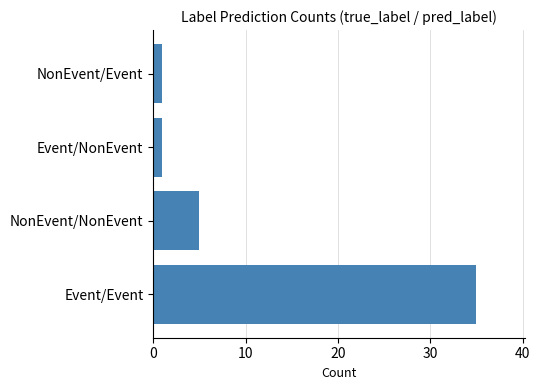

How many bars are there in total?

4